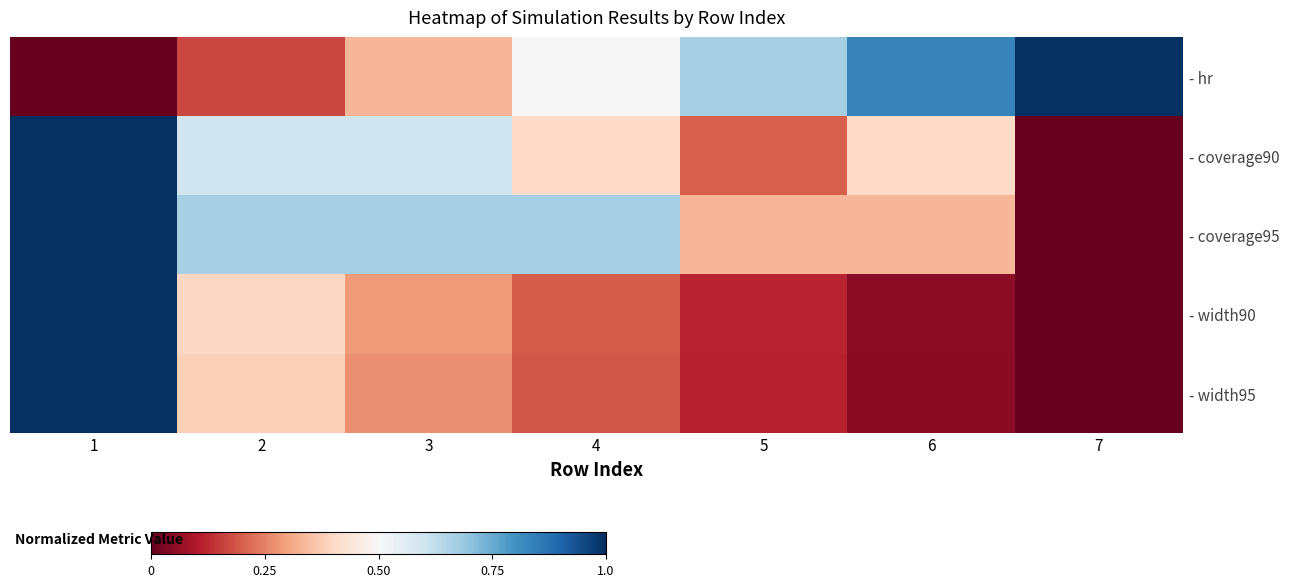

Which category has the highest value across all series?

7